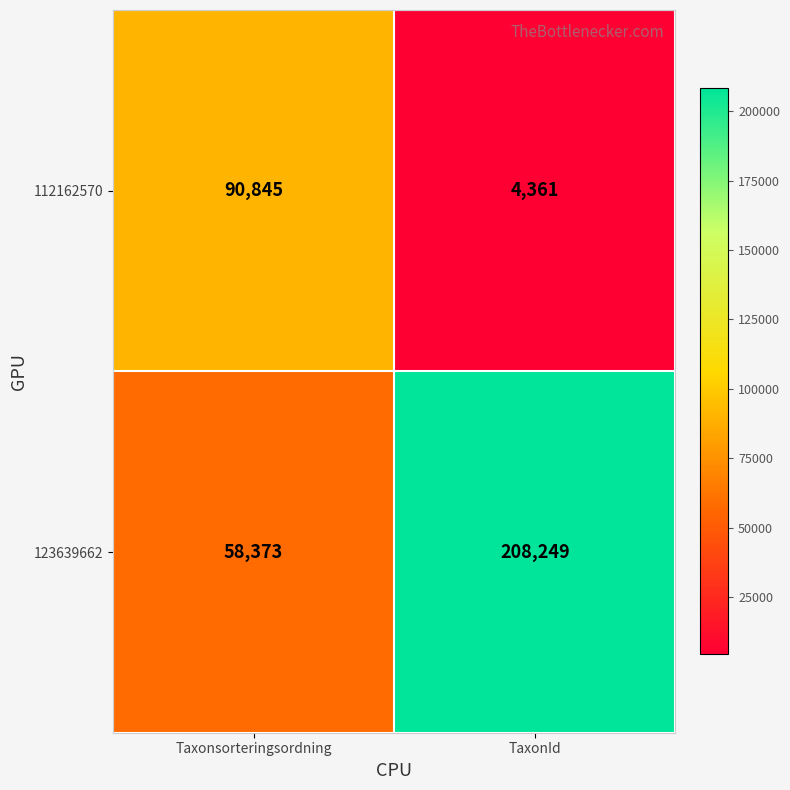

What value does the 112162570 series have at TaxonId?

4361